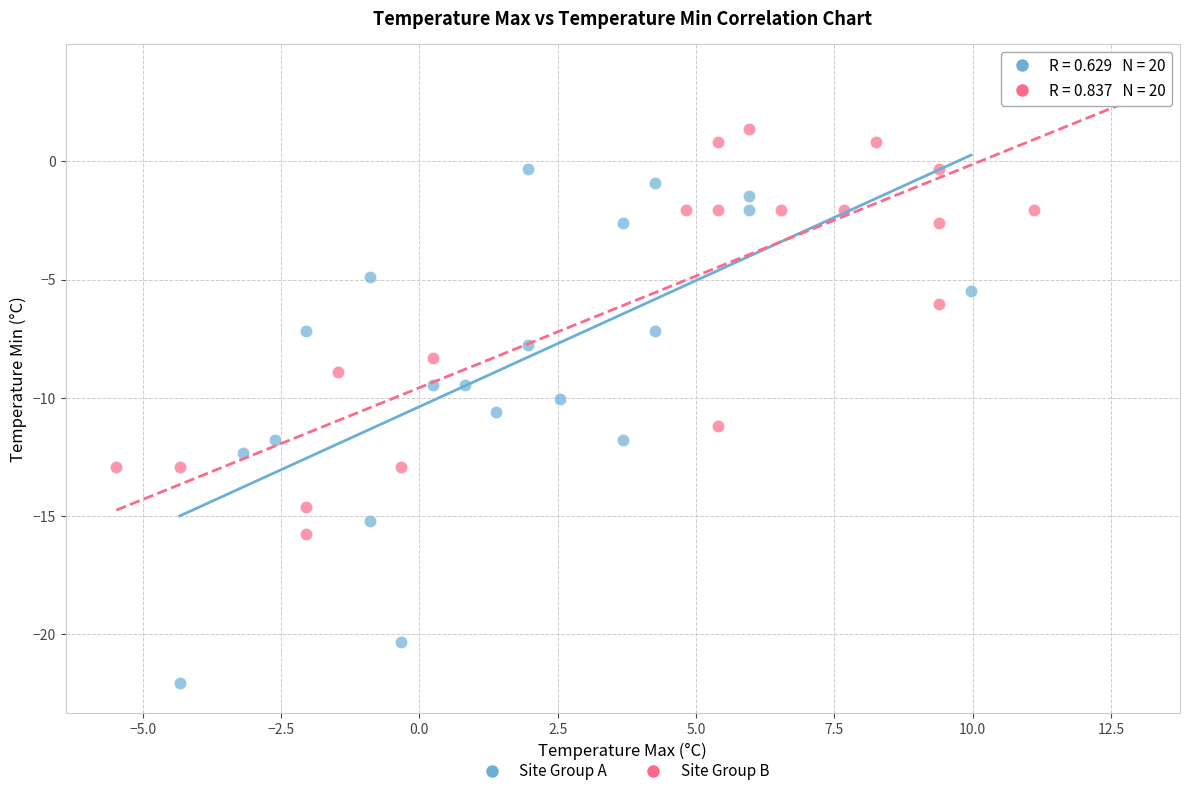

Which series has the widest spread of Y values?

Site Group A